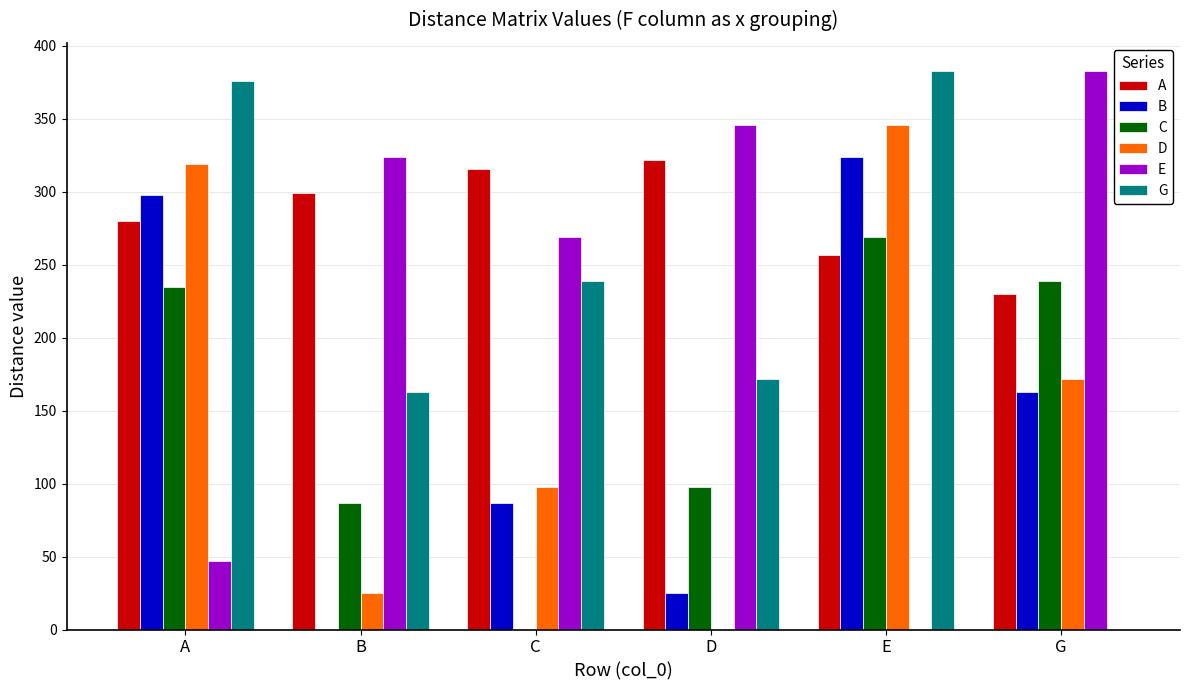

True or false: G has a value of 0 at G.

True